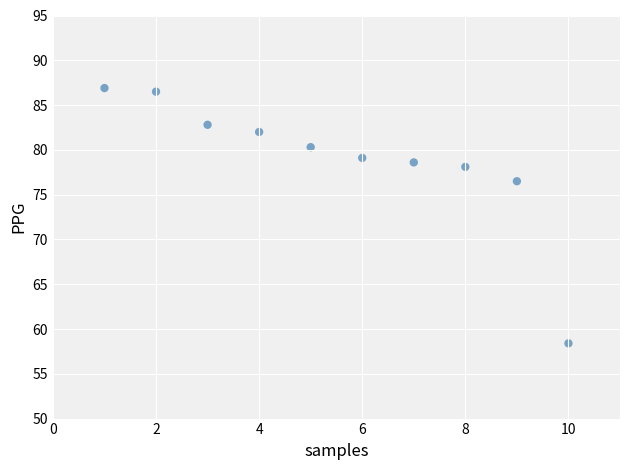

What Y value in the scatter plot is closest to 72?

76.5